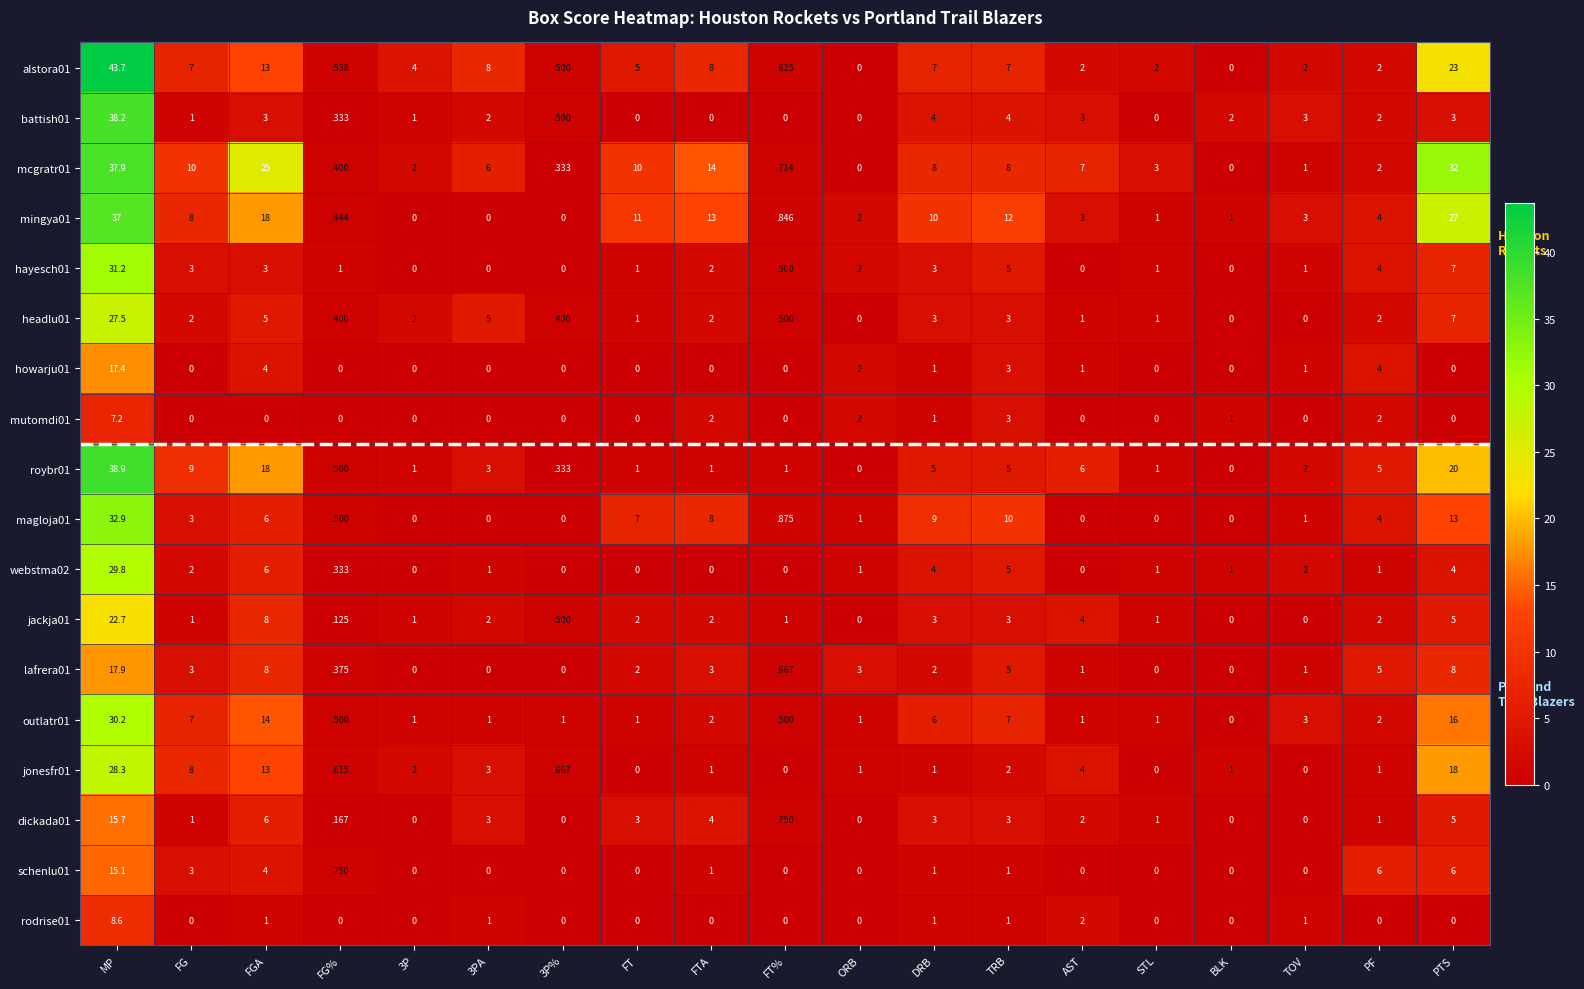

What is the total value across all series at DRB?

72.0